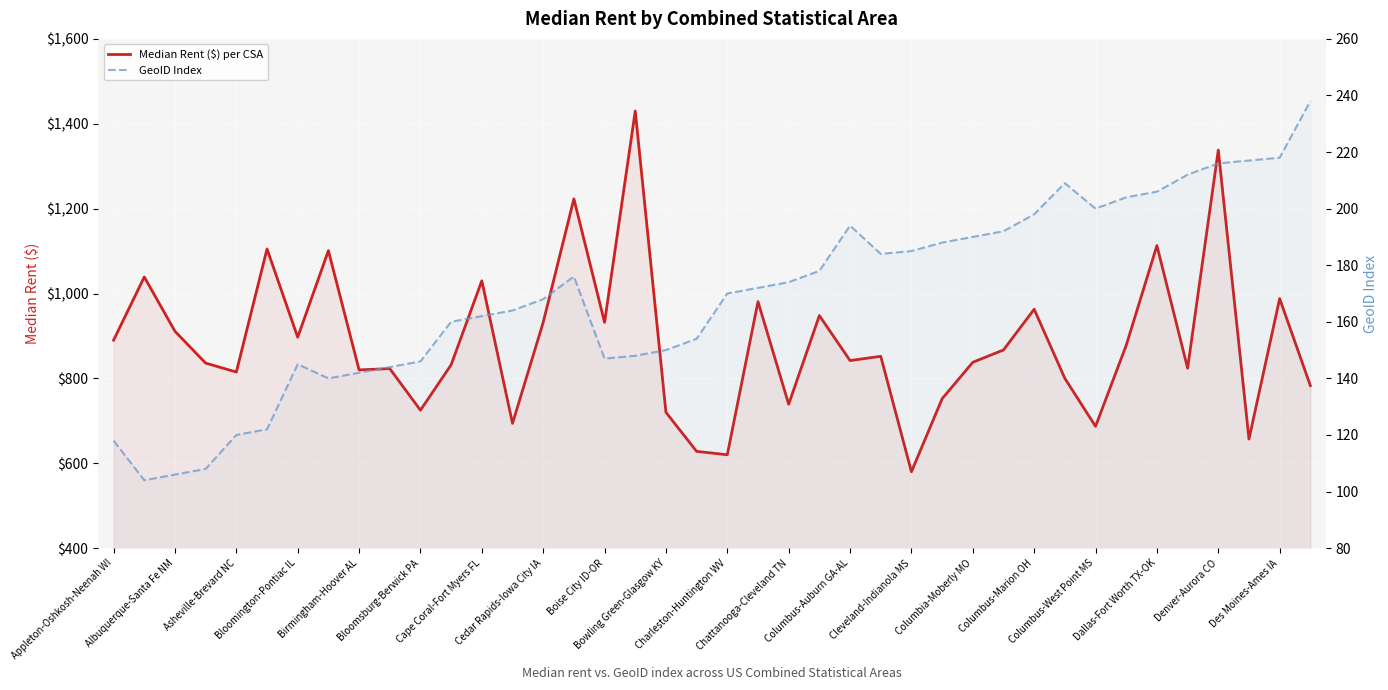

What is the average value of the Median Rent ($) per CSA series?

886